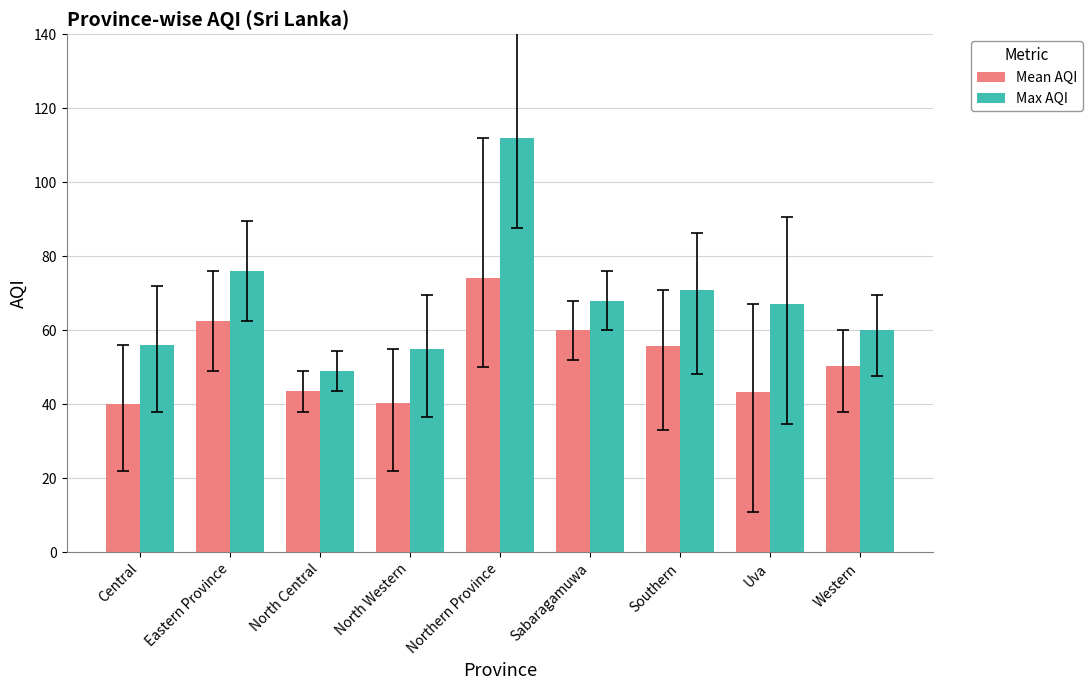

At how many categories does at least one series exceed 90?

1